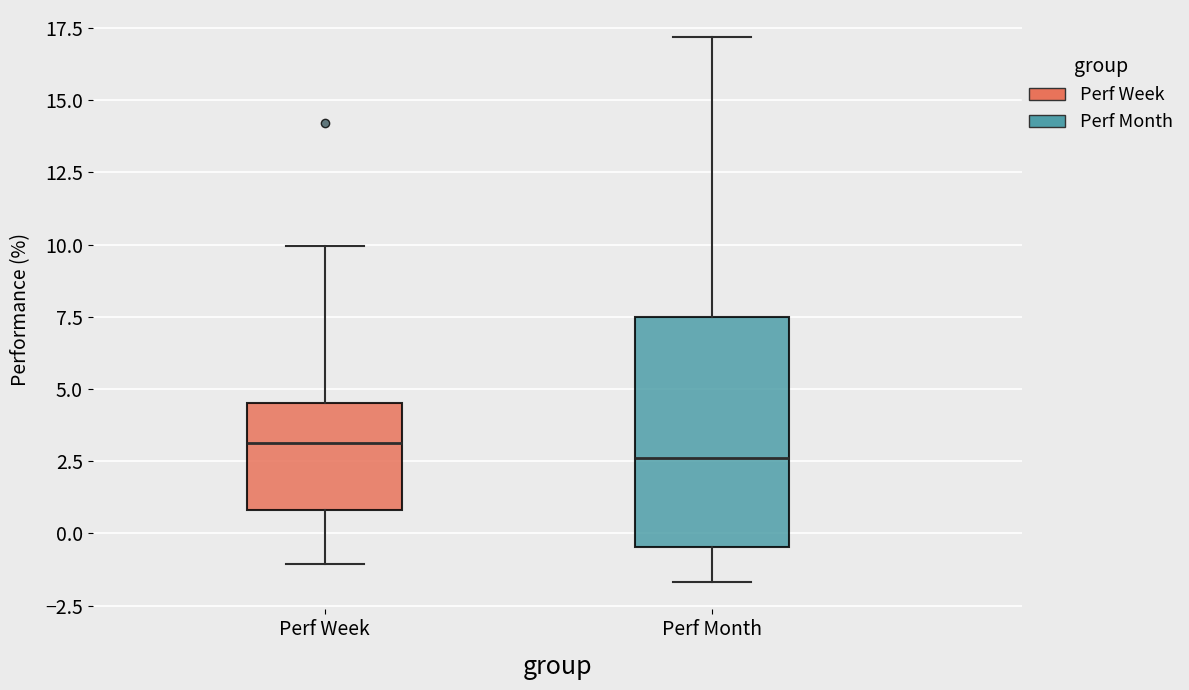

Reading left to right, read every box against the y-axis: the position of its median line, the range the box covers, and the ends of its whiskers. The values are not printed on the chart, so give them approximately, as read against the axis.

Perf Week: median 3.0, box 1.0 to 4.5, whiskers -1.0 to 10.0
Perf Month: median 2.5, box -0.5 to 7.5, whiskers -1.5 to 17.0